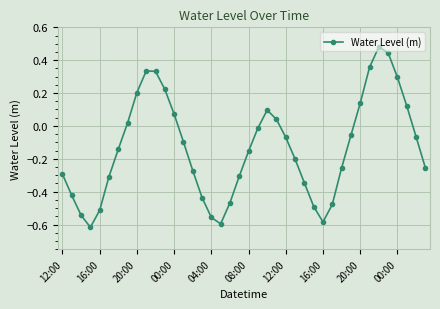

Is this an area chart (filled region under the line)?

No